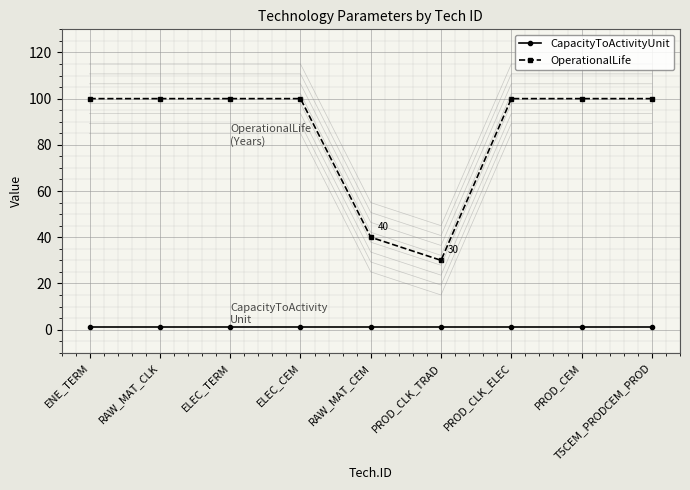

What is the label of the 3rd point from the left?

ELEC_TERM